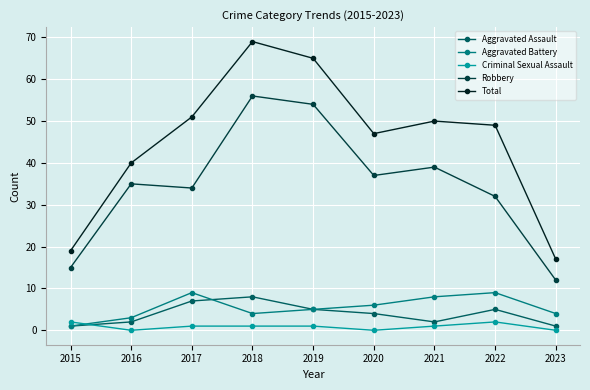

Reading right to left, extract all data points from this chart.

Aggravated Assault: 2023=1	2022=5	2021=2	2020=4	2019=5	2018=8	2017=7	2016=2	2015=1
Aggravated Battery: 2023=4	2022=9	2021=8	2020=6	2019=5	2018=4	2017=9	2016=3	2015=1
Criminal Sexual Assault: 2023=0	2022=2	2021=1	2020=0	2019=1	2018=1	2017=1	2016=0	2015=2
Robbery: 2023=12	2022=32	2021=39	2020=37	2019=54	2018=56	2017=34	2016=35	2015=15
Total: 2023=17	2022=49	2021=50	2020=47	2019=65	2018=69	2017=51	2016=40	2015=19